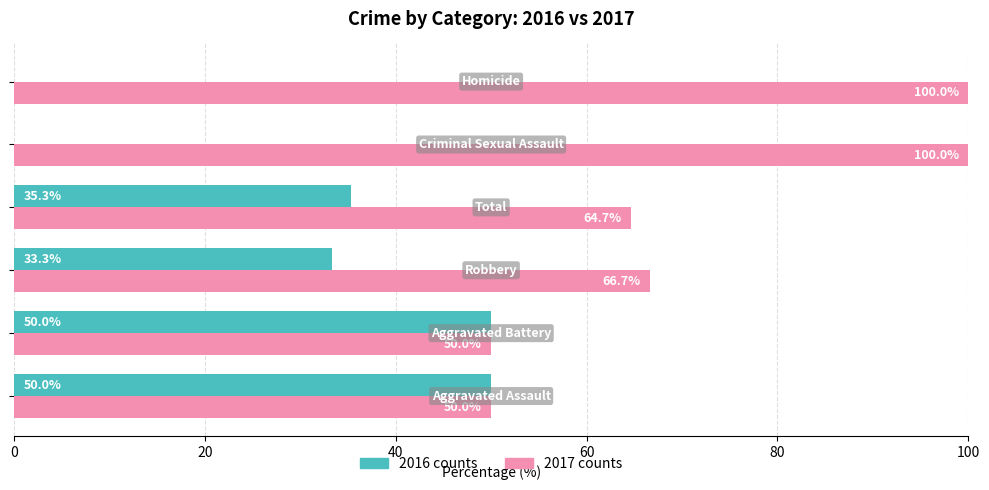

What is the maximum value shown in the chart?

100.0